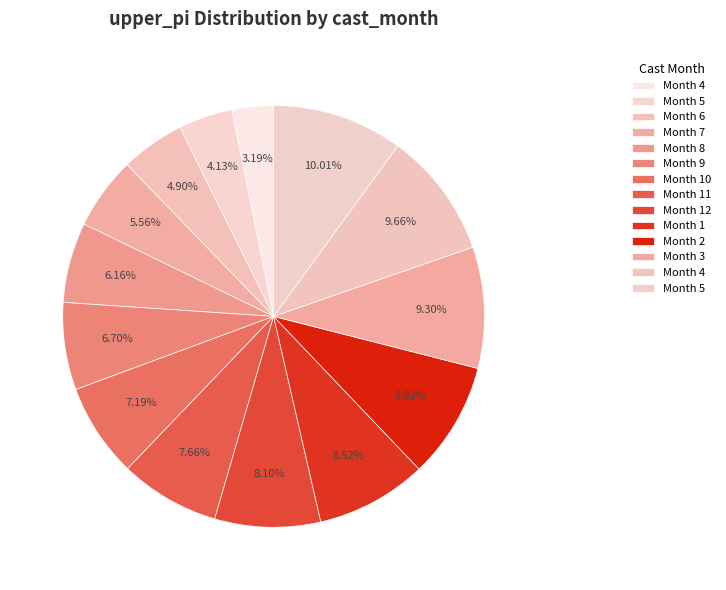

How many segments does this pie chart have?

14